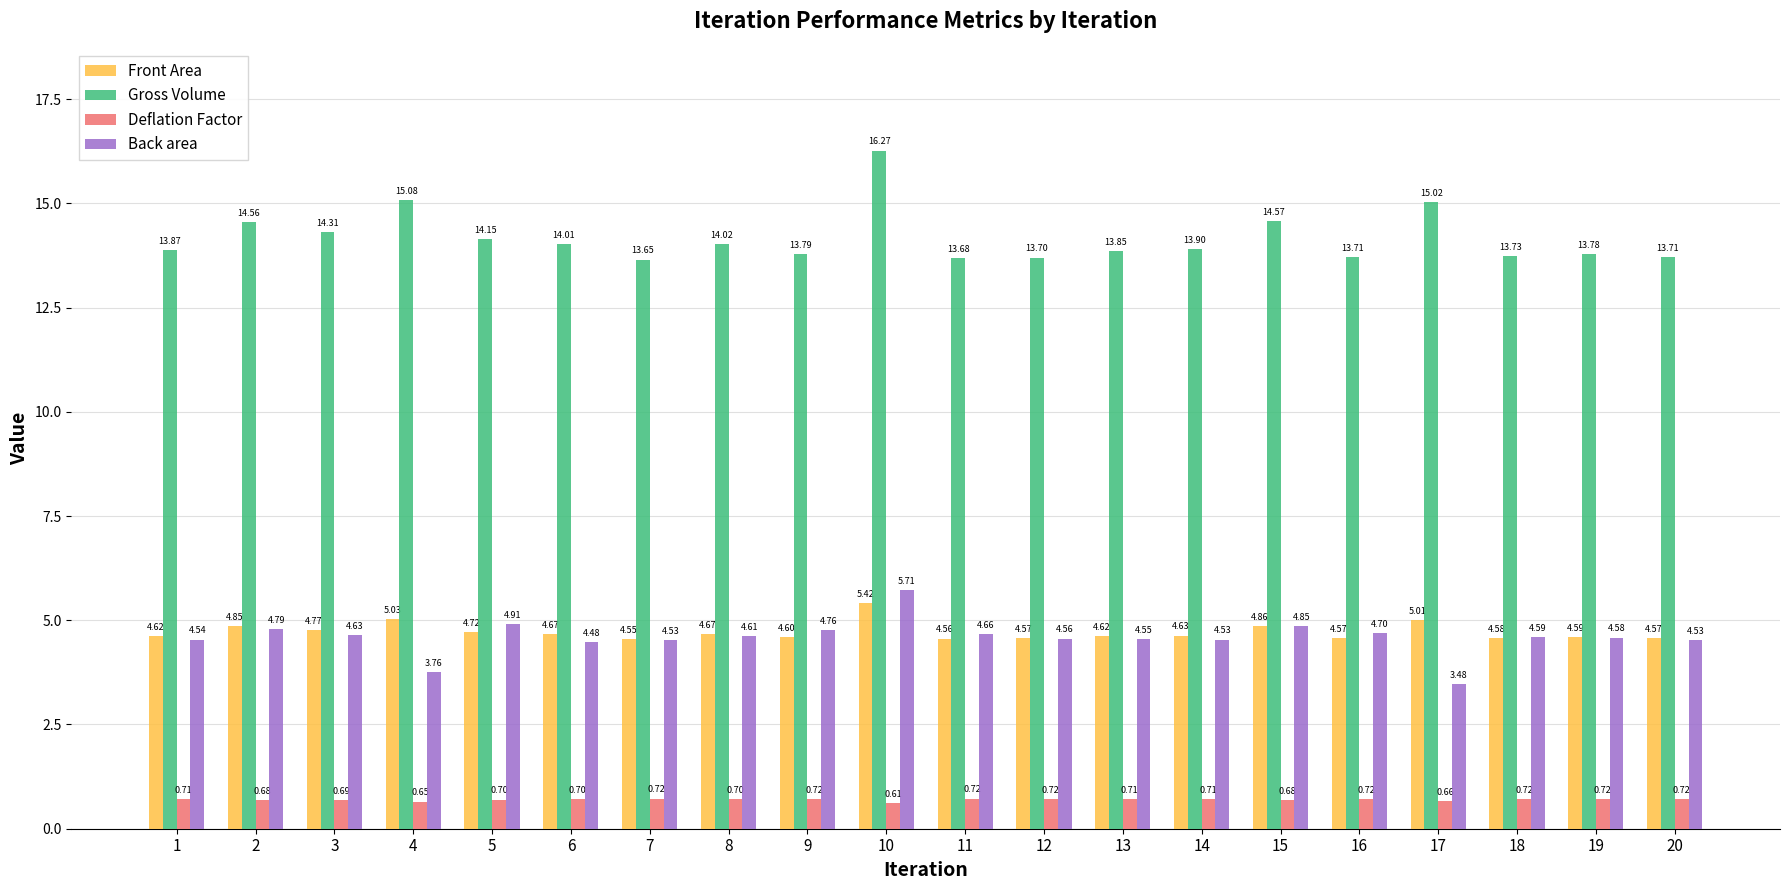

Where is Gross Volume nearest to the value 14?

6